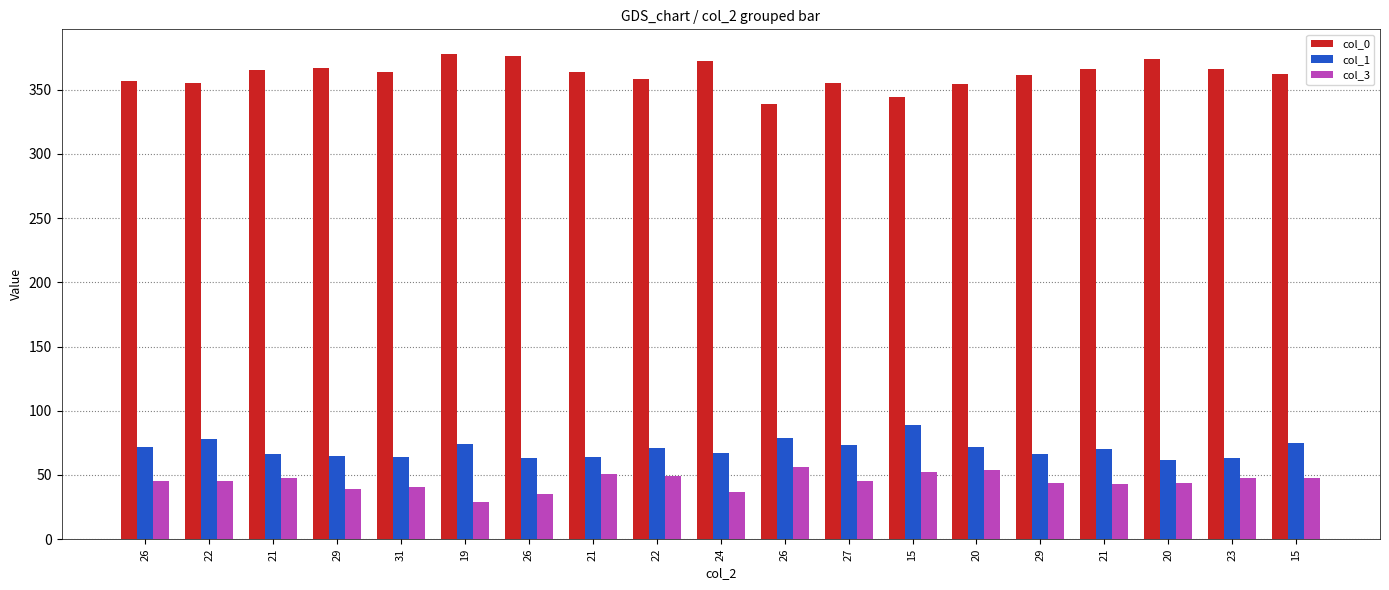

At which label is col_0 closest to 358?

22